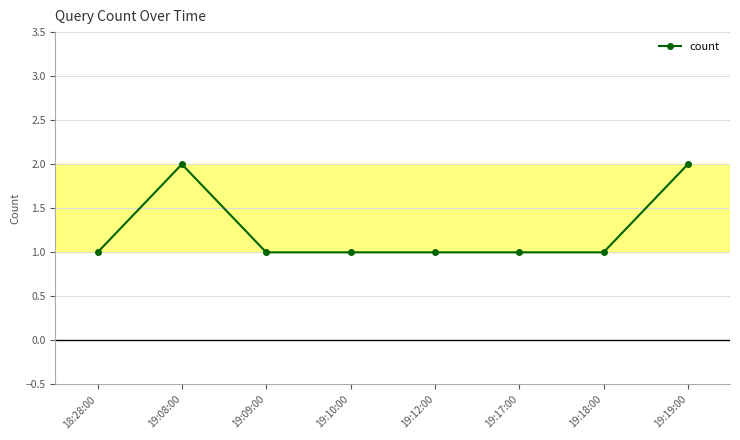

Count the number of data series in this chart.

1